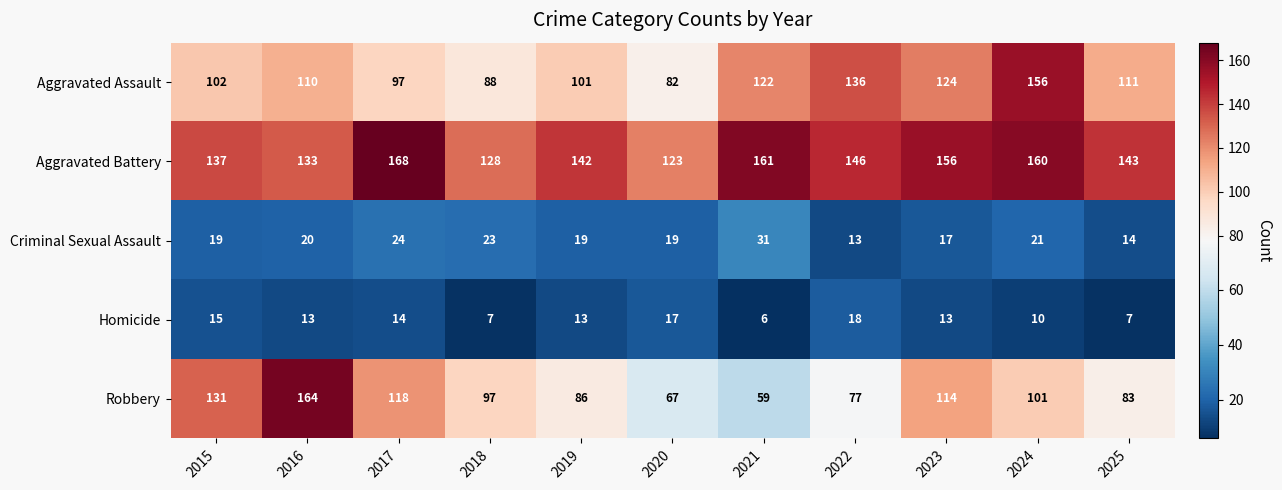

At 2023, list the series in order from smallest to largest.

Homicide, Criminal Sexual Assault, Robbery, Aggravated Assault, Aggravated Battery